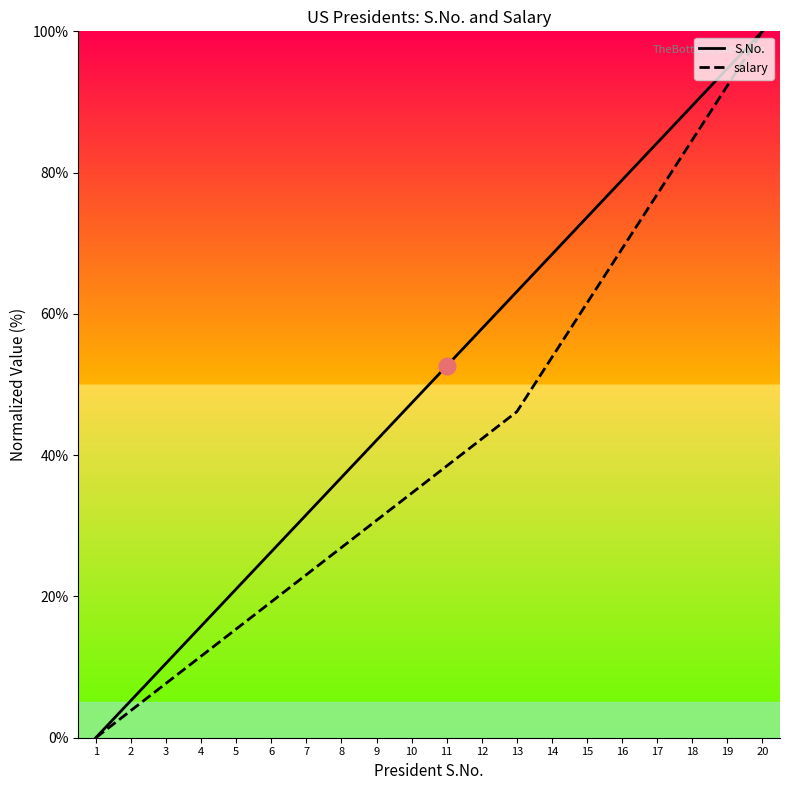

At 16, list the series in order from largest to smallest.

S.No., salary